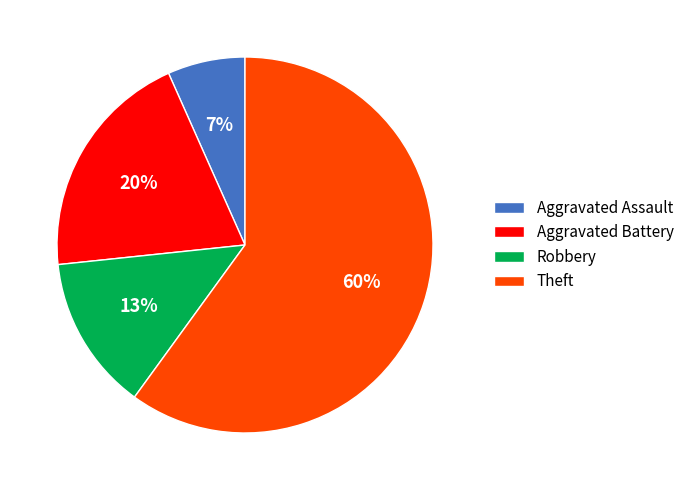

Combined, do Theft and Aggravated Battery account for over 50%?

Yes